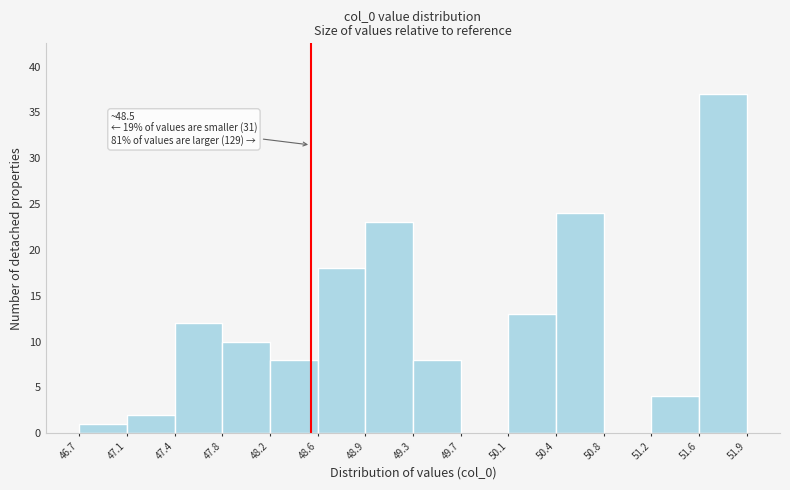

Over which range of the x-axis is the bar tallest?

51.6 to 51.9